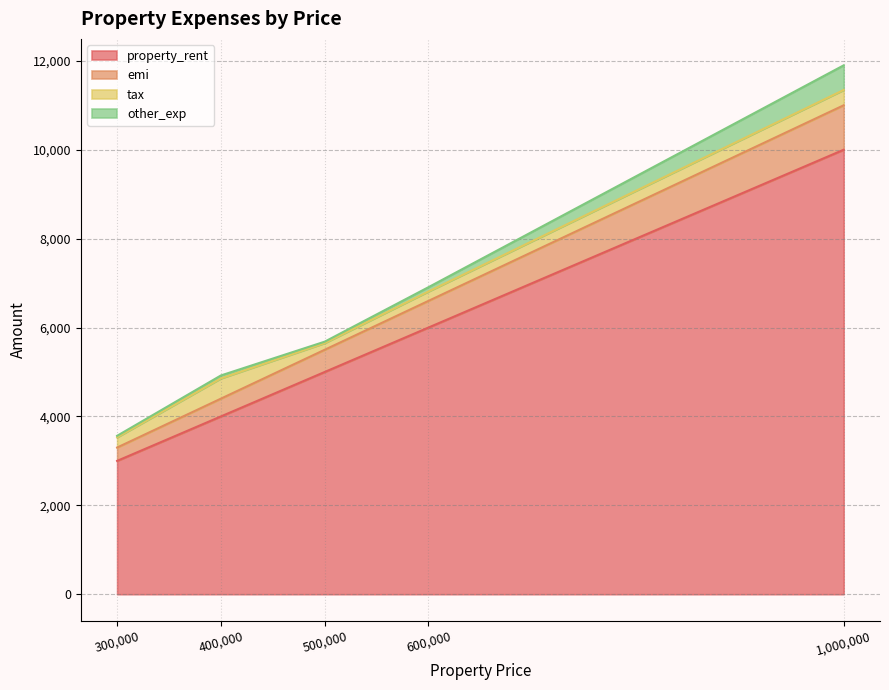

At which label does property_rent reach its minimum?

300,000